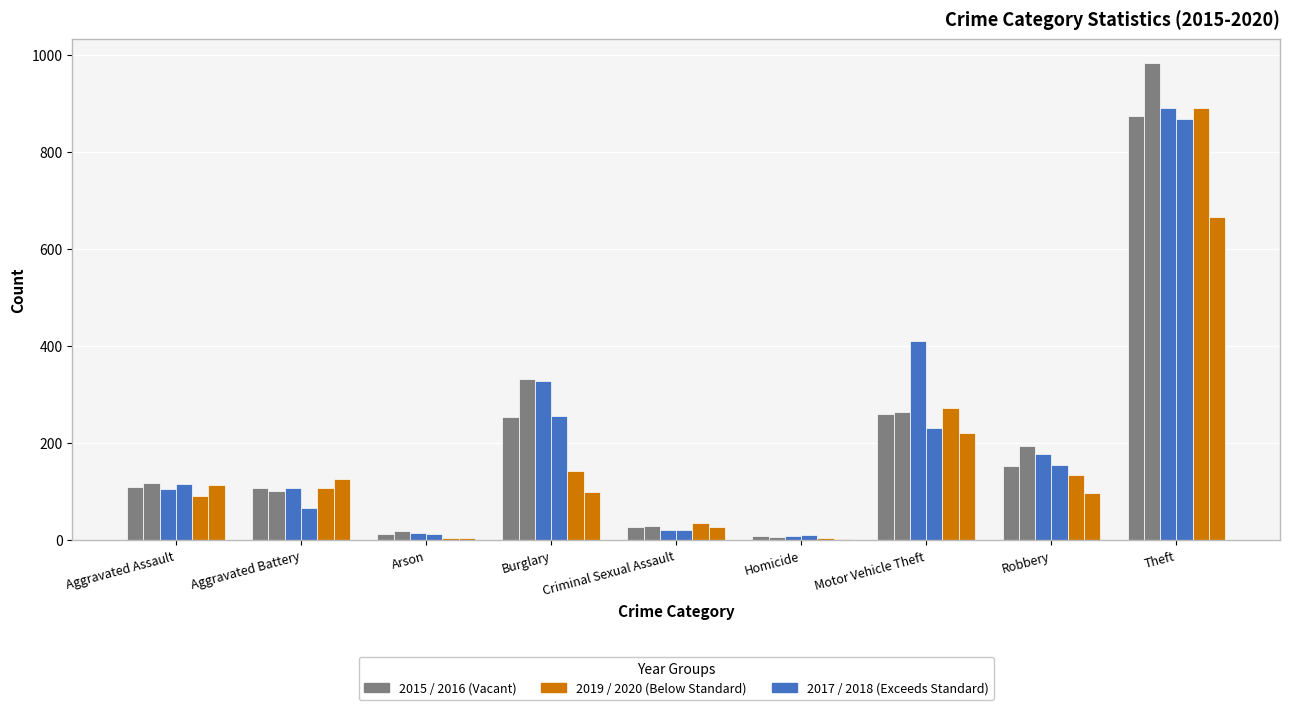

What is the spread (max minus min) of values at Motor Vehicle Theft?

189